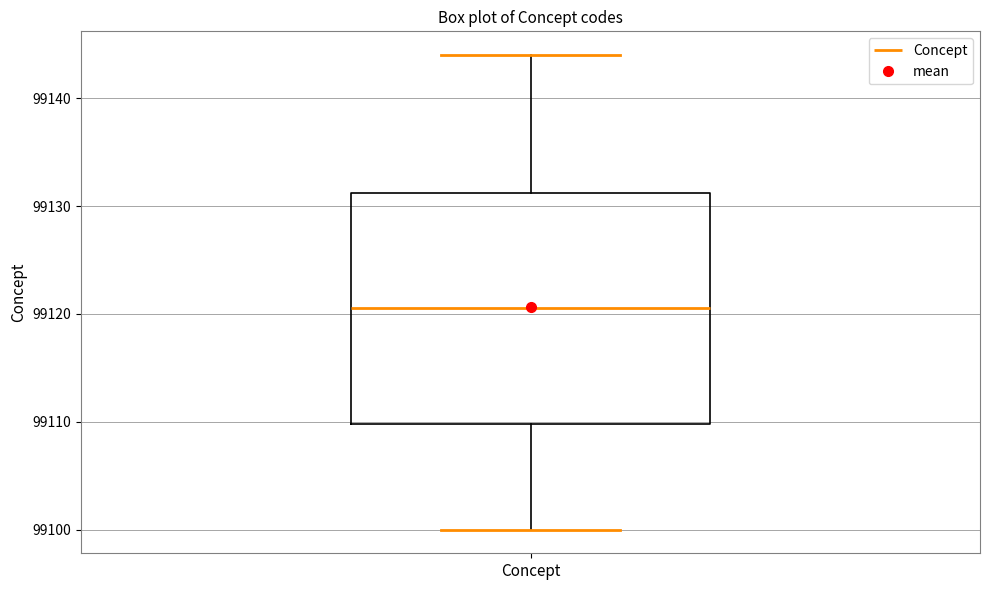

Read this box plot against the y-axis: the position of the median line, the range covered by the box, and the ends of both whiskers. The values are not printed on the chart, so give them approximately, as read against the axis.

median 99121, box 99110 to 99131, whiskers 99100 to 99144